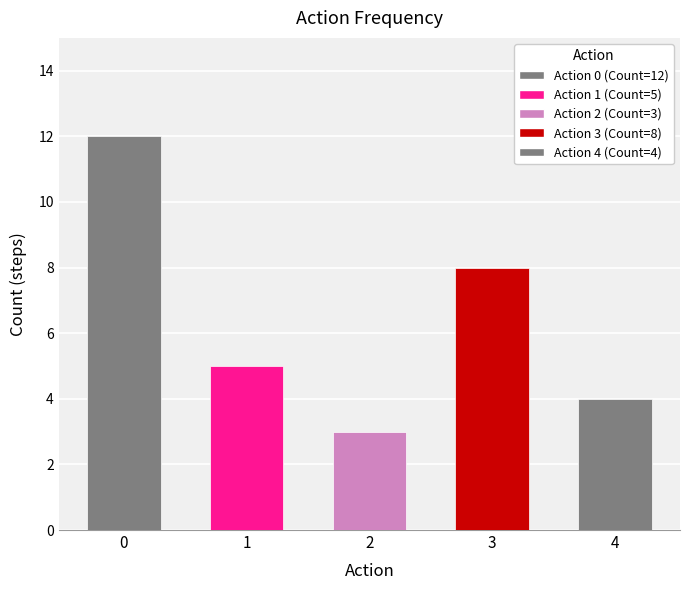

What is the difference between the second highest and minimum values?

5